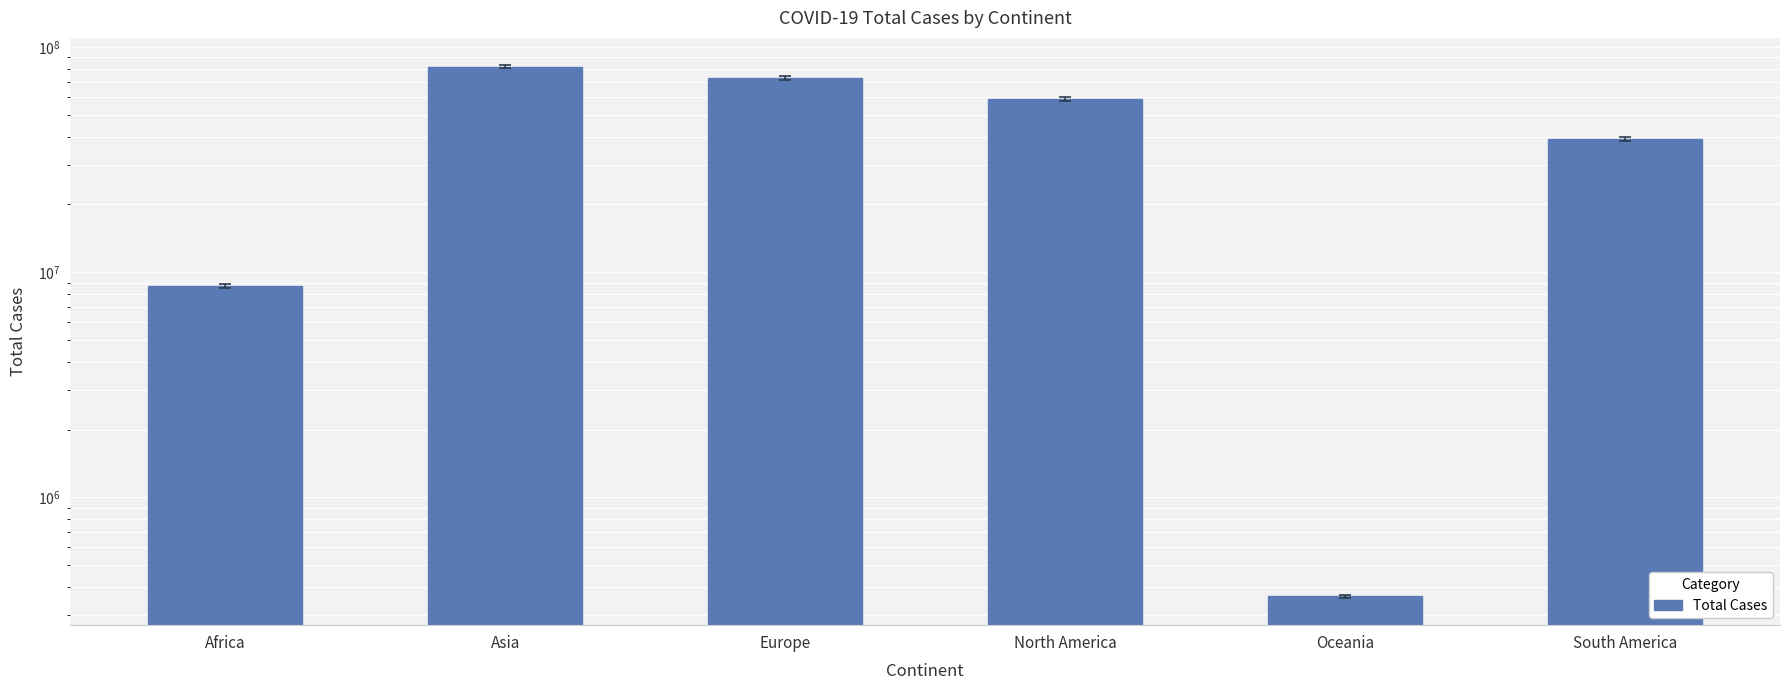

What is the maximum value shown in the chart?

81874608